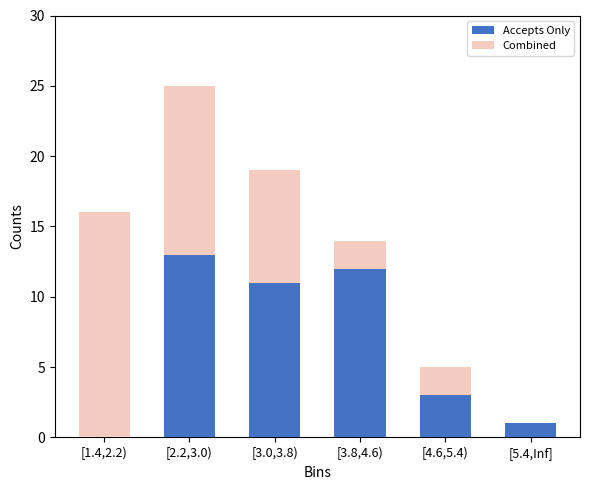

At which category is the sum across all series the highest?

[2.2,3.0)